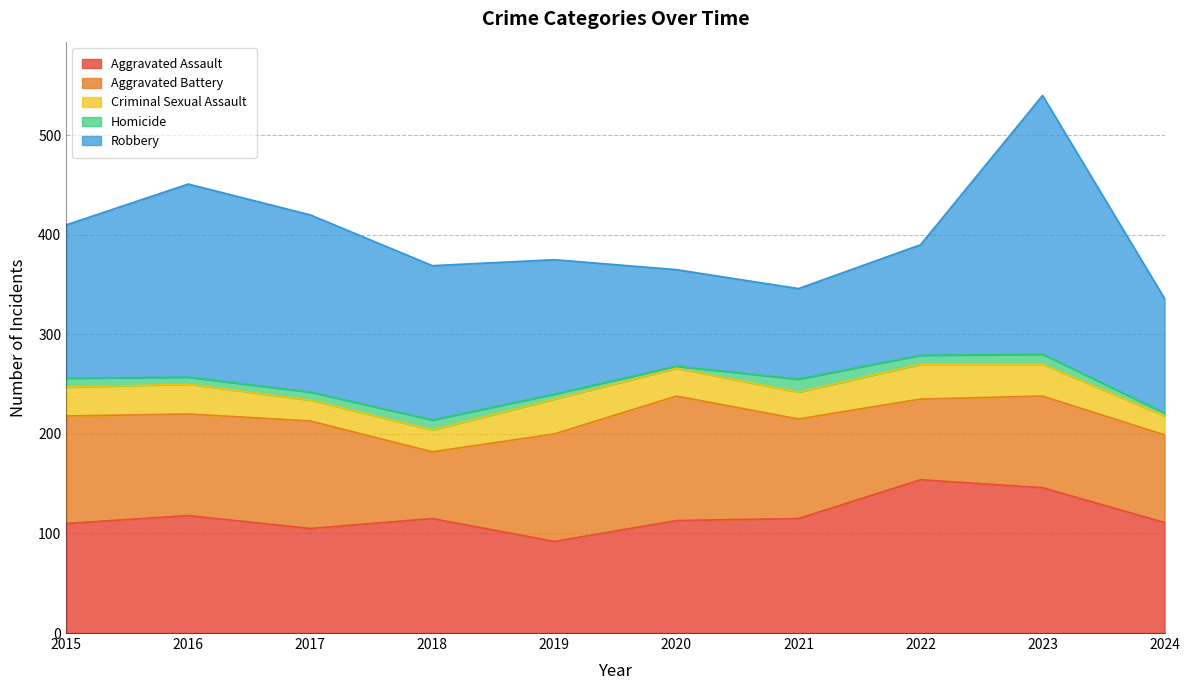

What value does the Homicide series have at 2016, to the nearest 10?

10